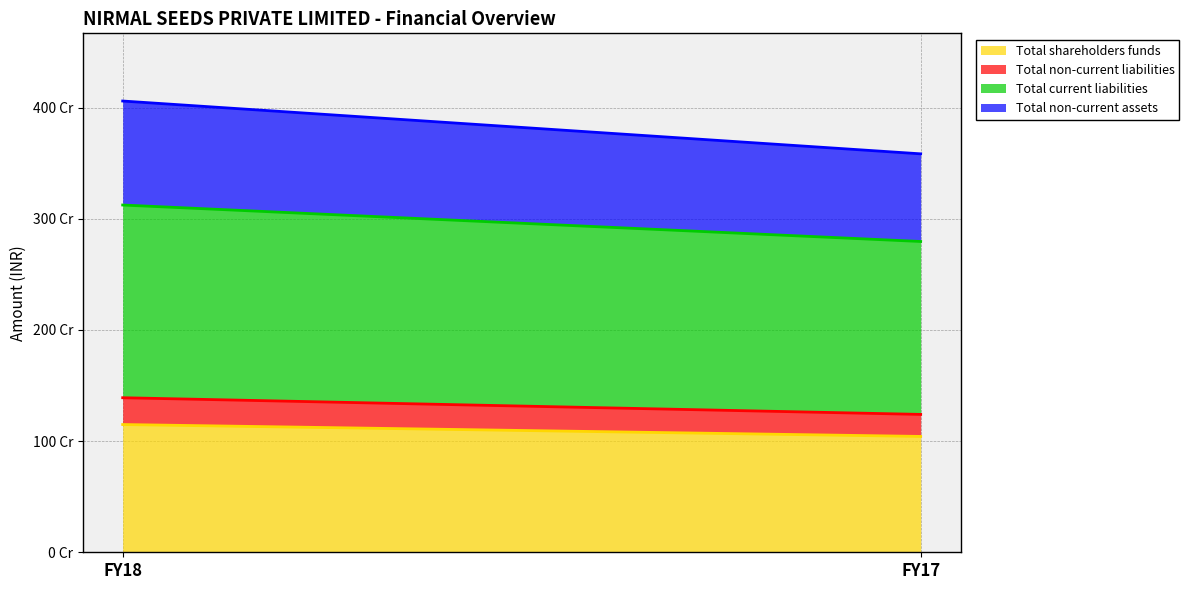

Count the number of data series in this chart.

4